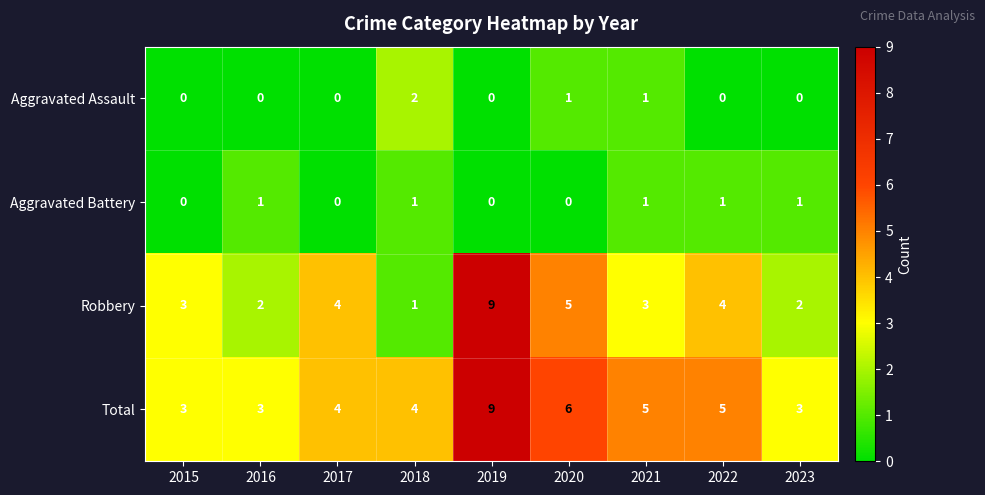

The value of Robbery at 2015 is 3. True or false?

True